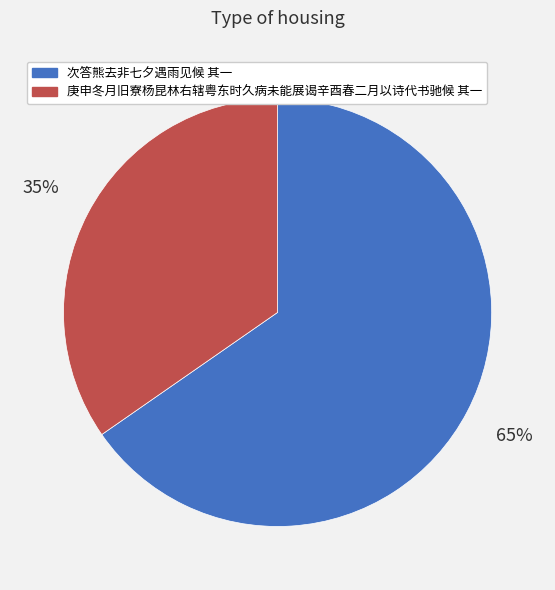

What is the majority slice?

次答熊去非七夕遇雨见候 其一